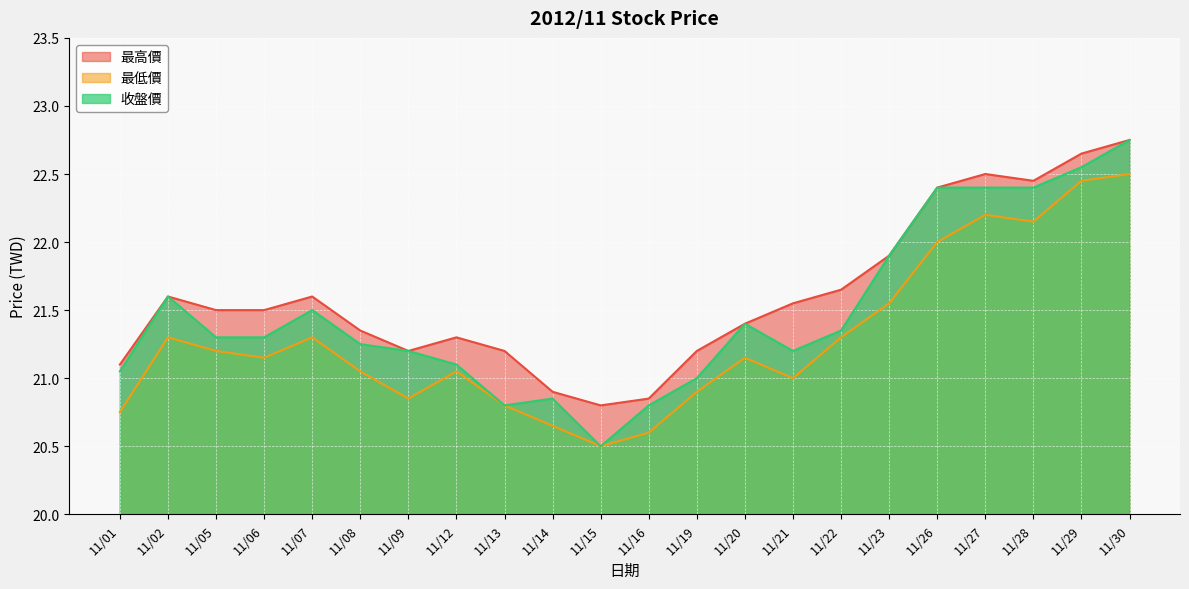

True or false: 最高價 has more than 1 interior local peaks.

True